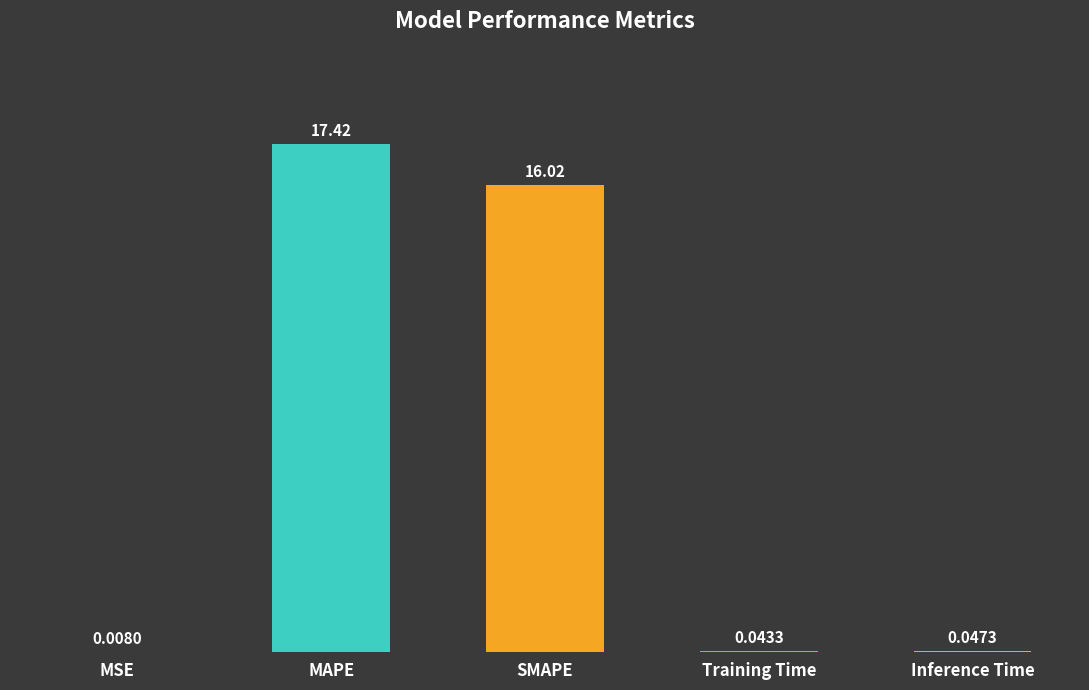

Where is the data nearest to the value 8?

Inference Time